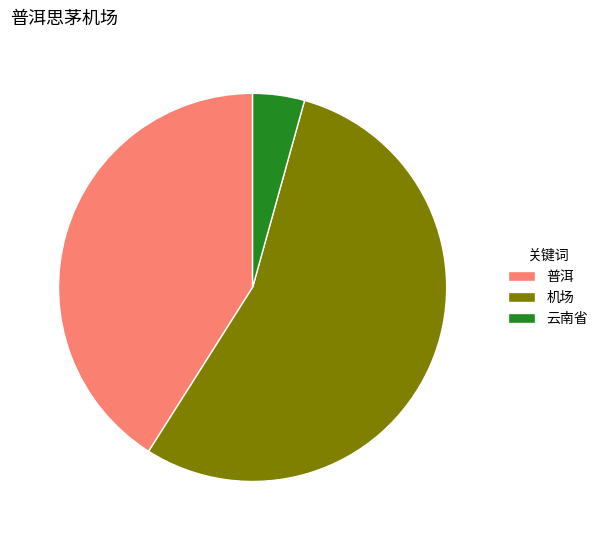

Which category has the smallest portion of the pie?

云南省